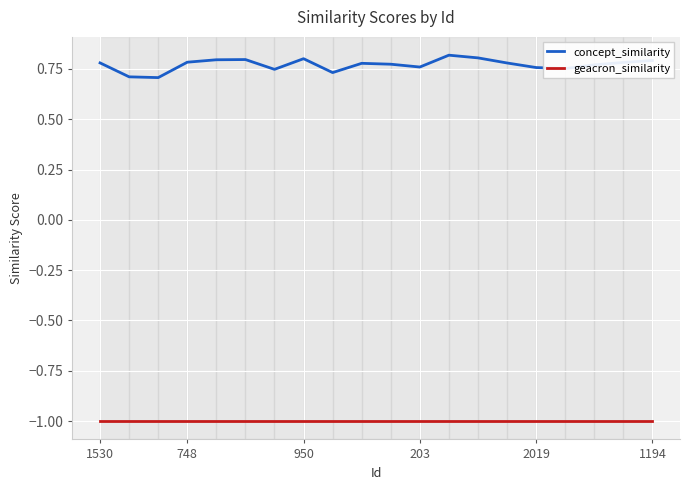

List the series in order of their peak value, lowest first.

geacron_similarity, concept_similarity